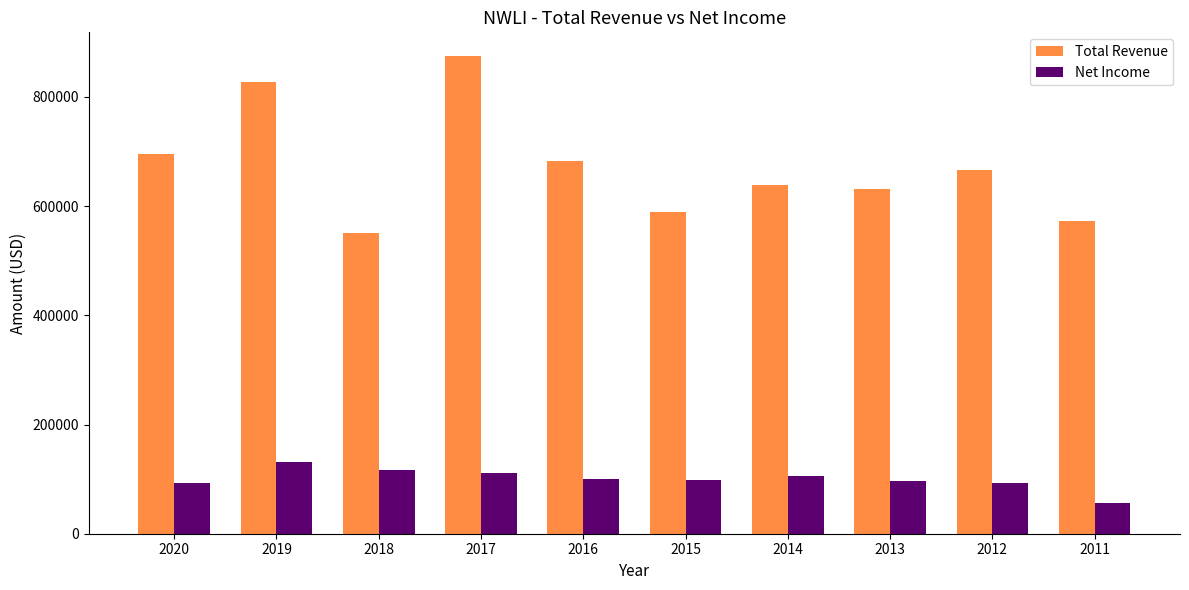

What is the value of the Net Income bar at the 4th from the left?

110400